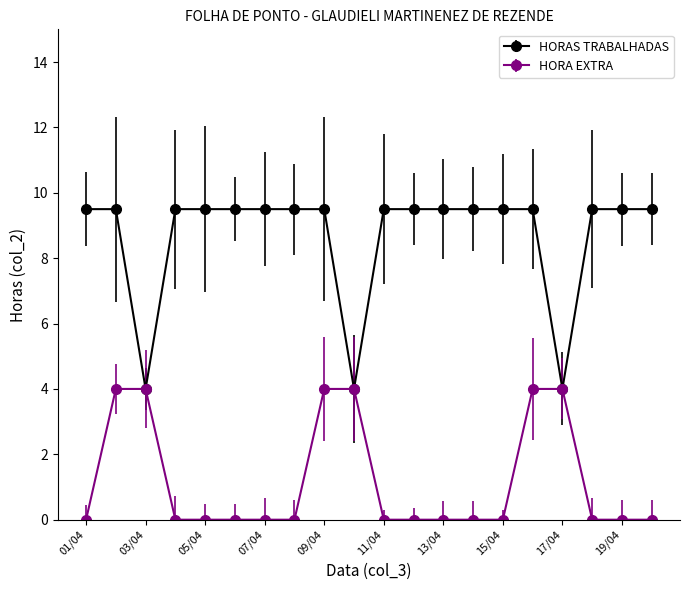

Which series has the largest total across all categories?

HORAS TRABALHADAS